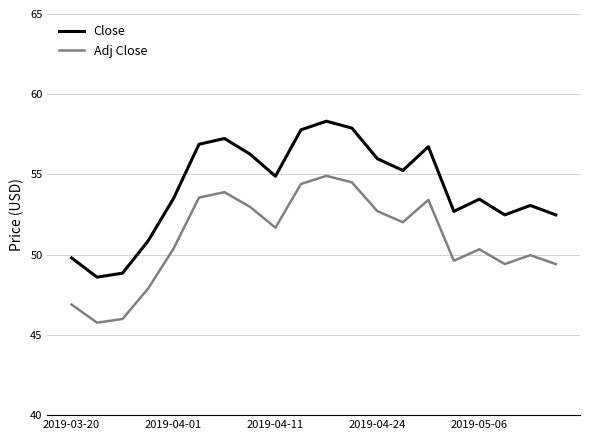

Which series has the largest total across all categories?

Close